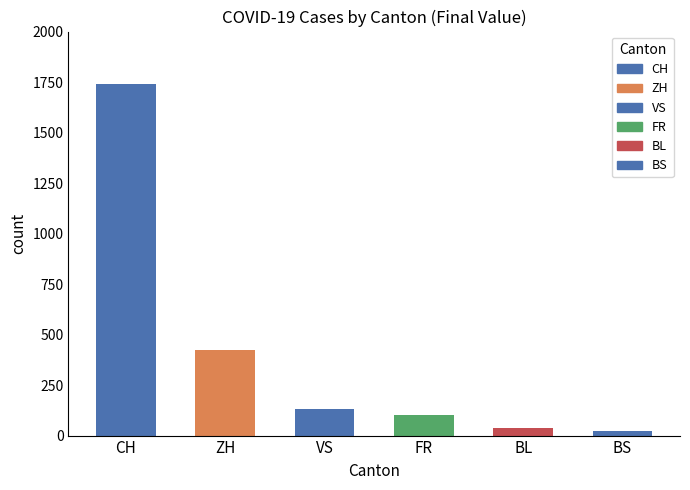

Reading right to left, list all the values displayed in this chart.

BS=21	BL=38	FR=100	VS=132	ZH=424	CH=1741